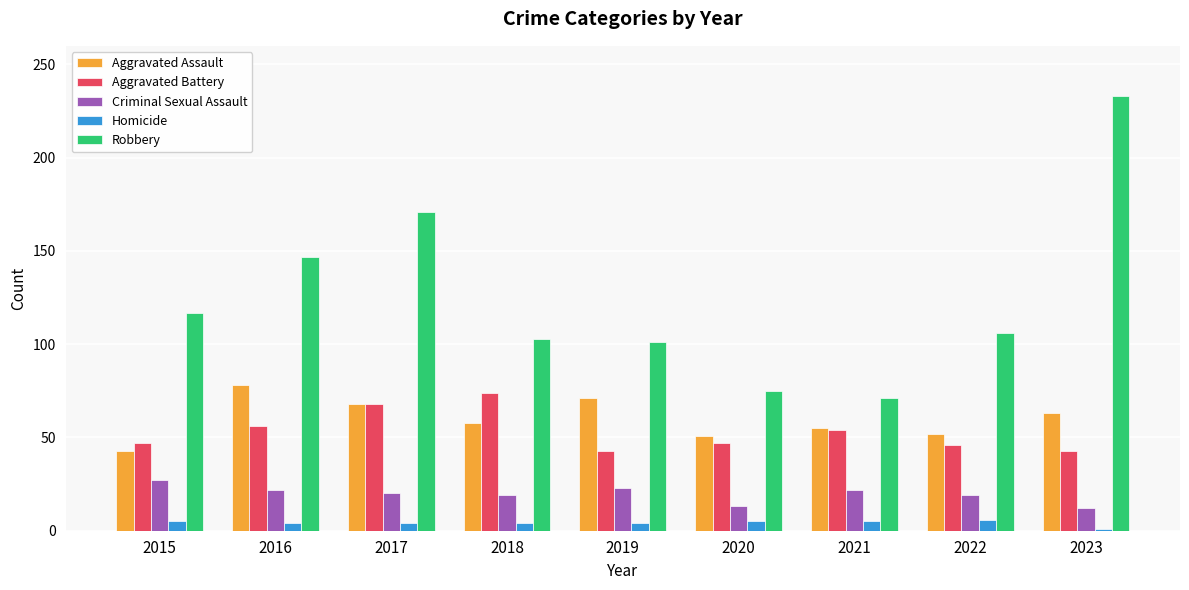

Is it true that Robbery equals 85 at 2016?

False